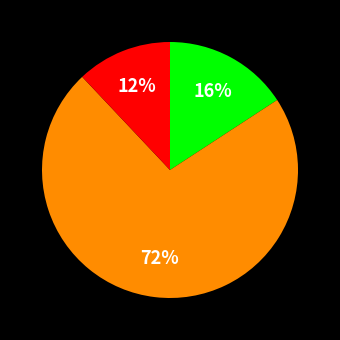

Is there a majority slice in this chart?

Yes